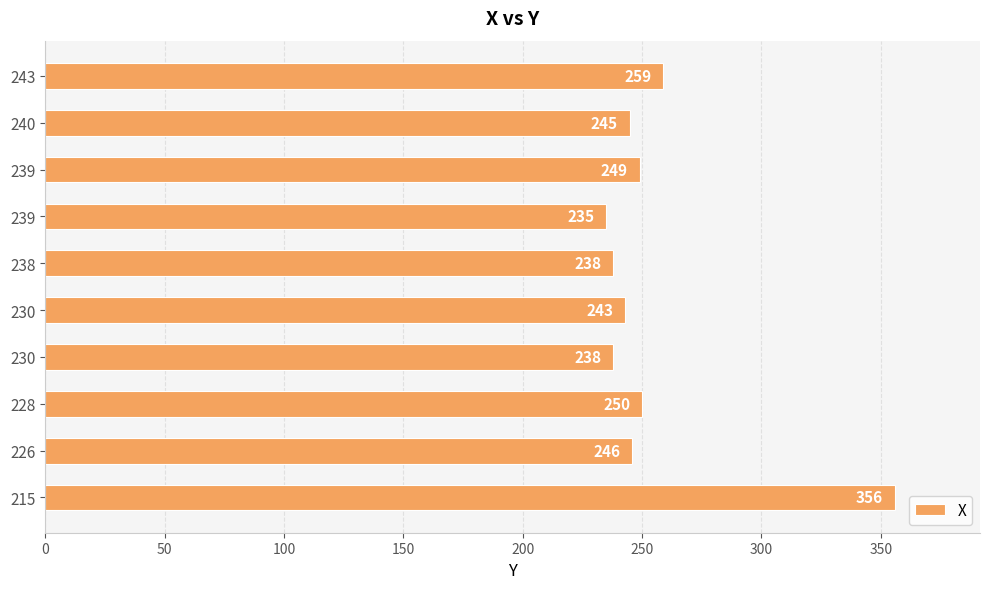

What is the difference between the second highest and second lowest values?

21